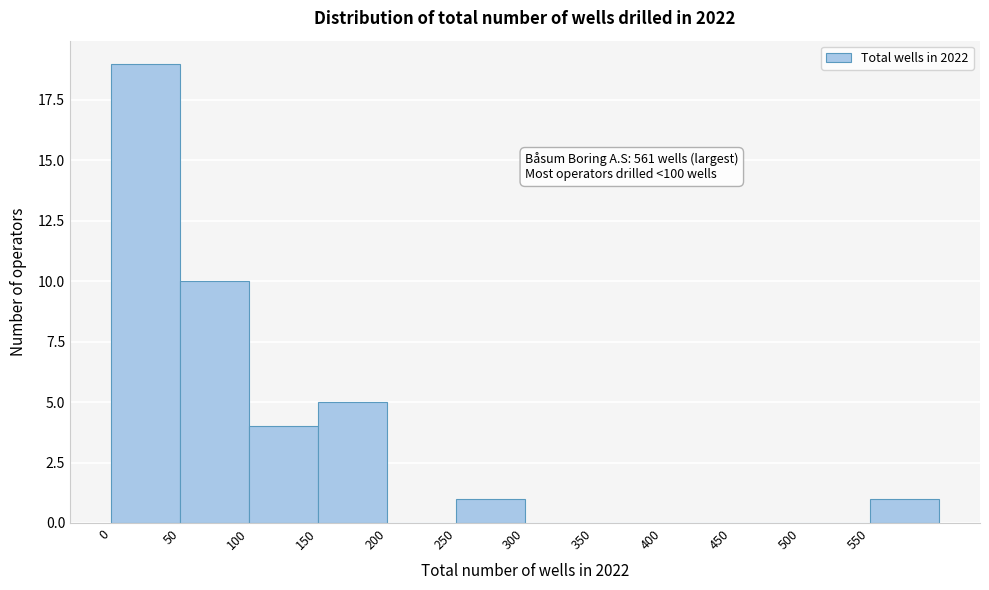

Over which range of the x-axis is the bar tallest?

0 to 50